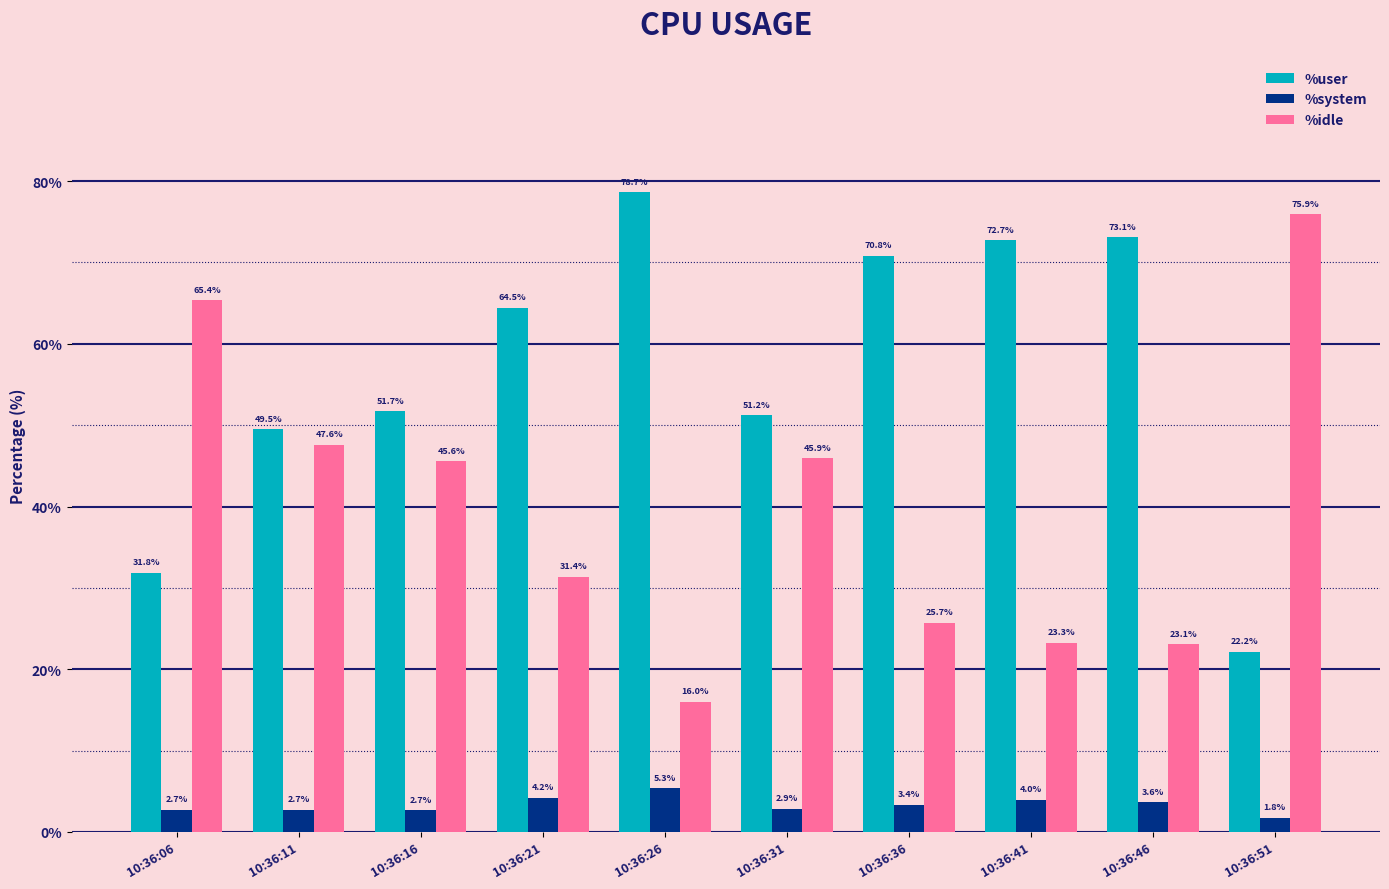

What is the highest value of the %user series?

78.7